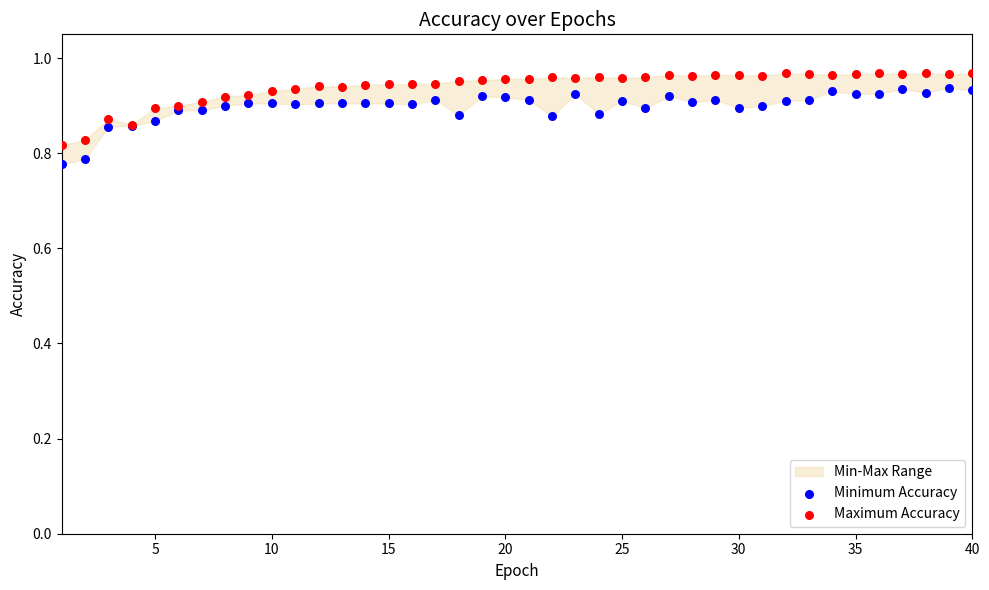

Which series contains the highest Y value?

Maximum Accuracy